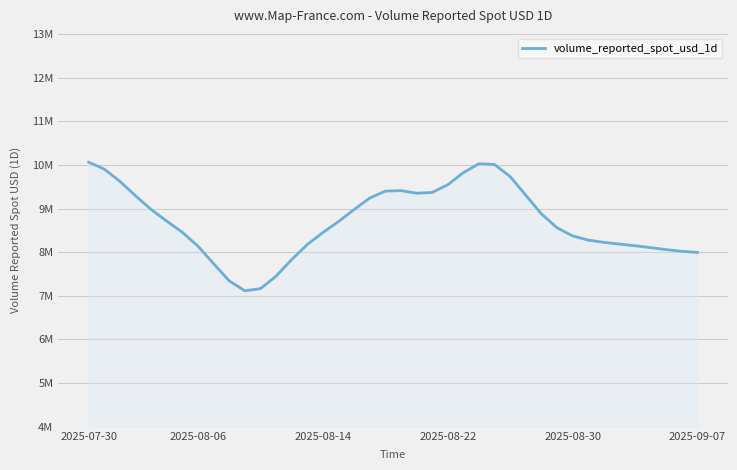

Does the chart display data point markers on the line(s)?

No